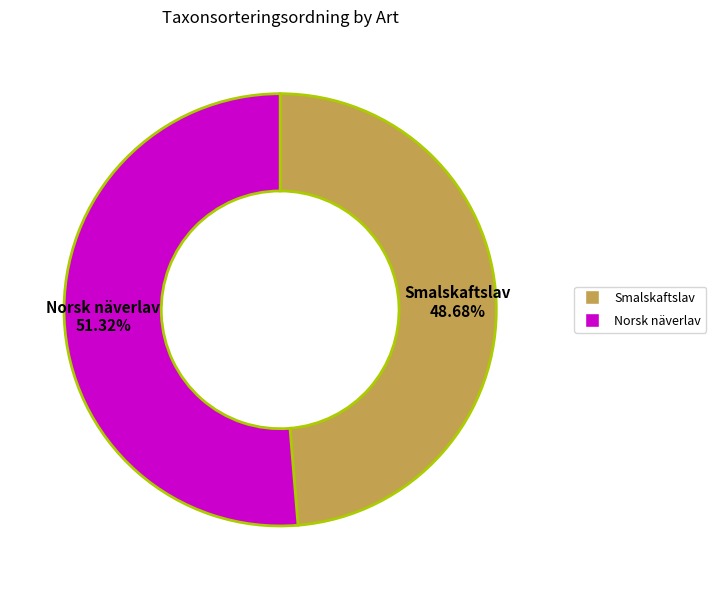

To the nearest percent, what portion does Norsk näverlav represent?

51%